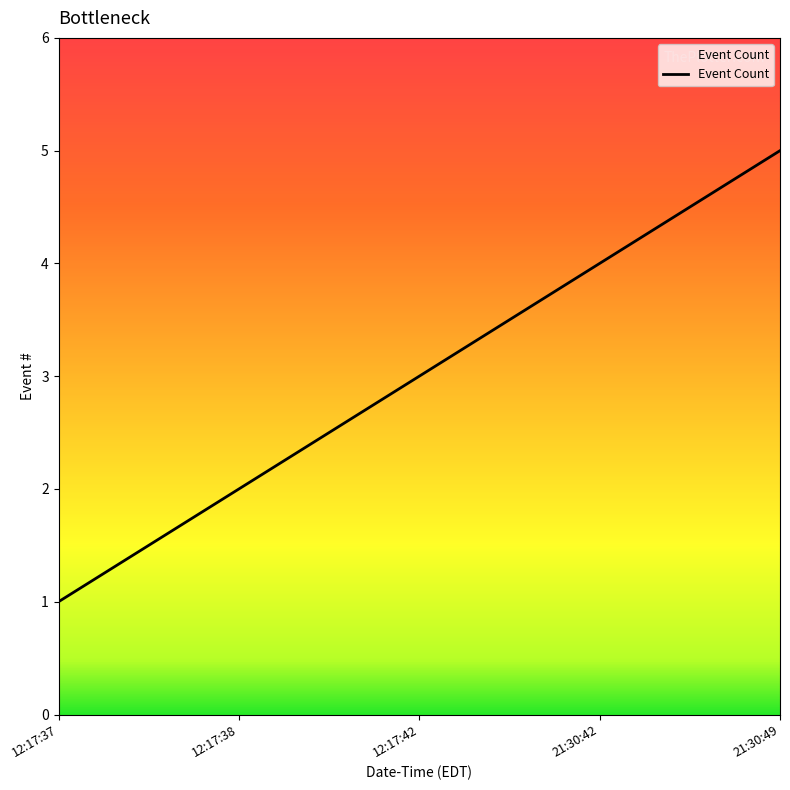

Is it true that the value at 12:17:42 is 4?

False